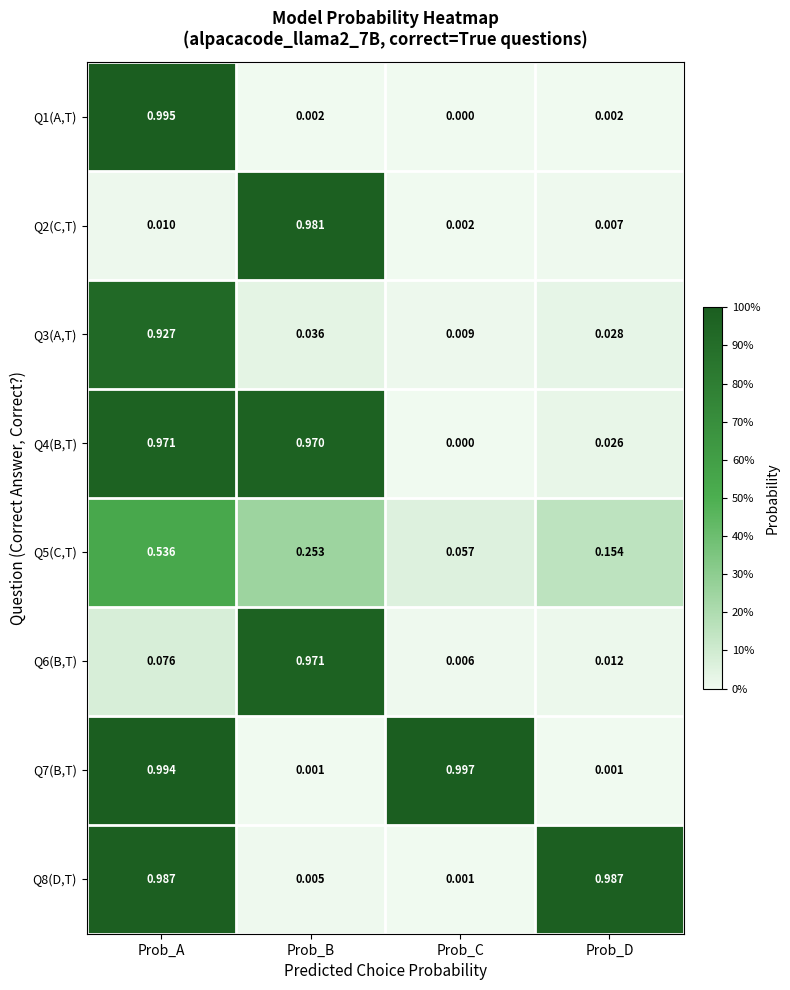

At which category is the sum across all series the highest?

Prob_A